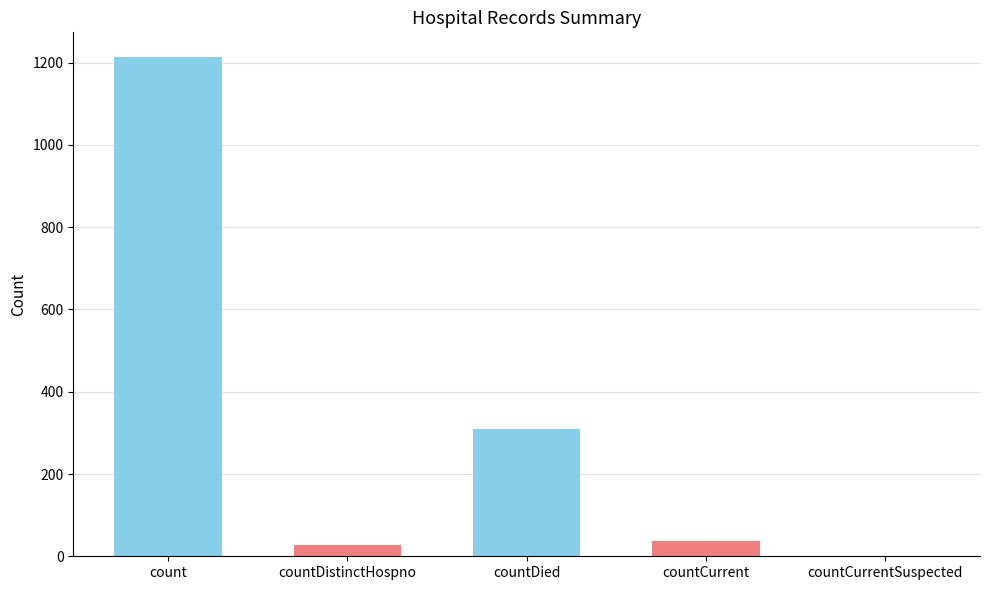

How many positive values are there?

4